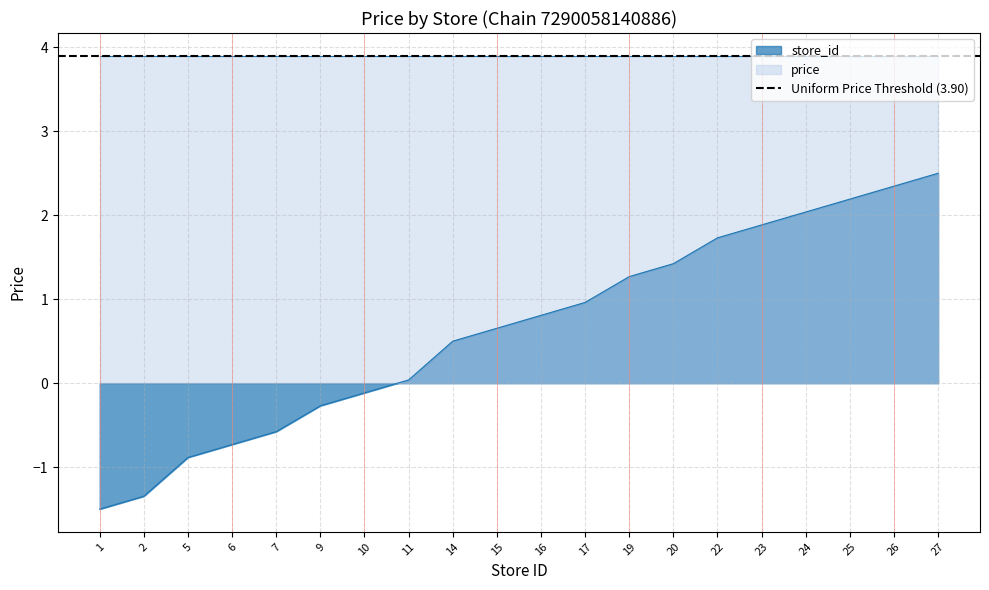

Where is the data nearest to the value 0?

11